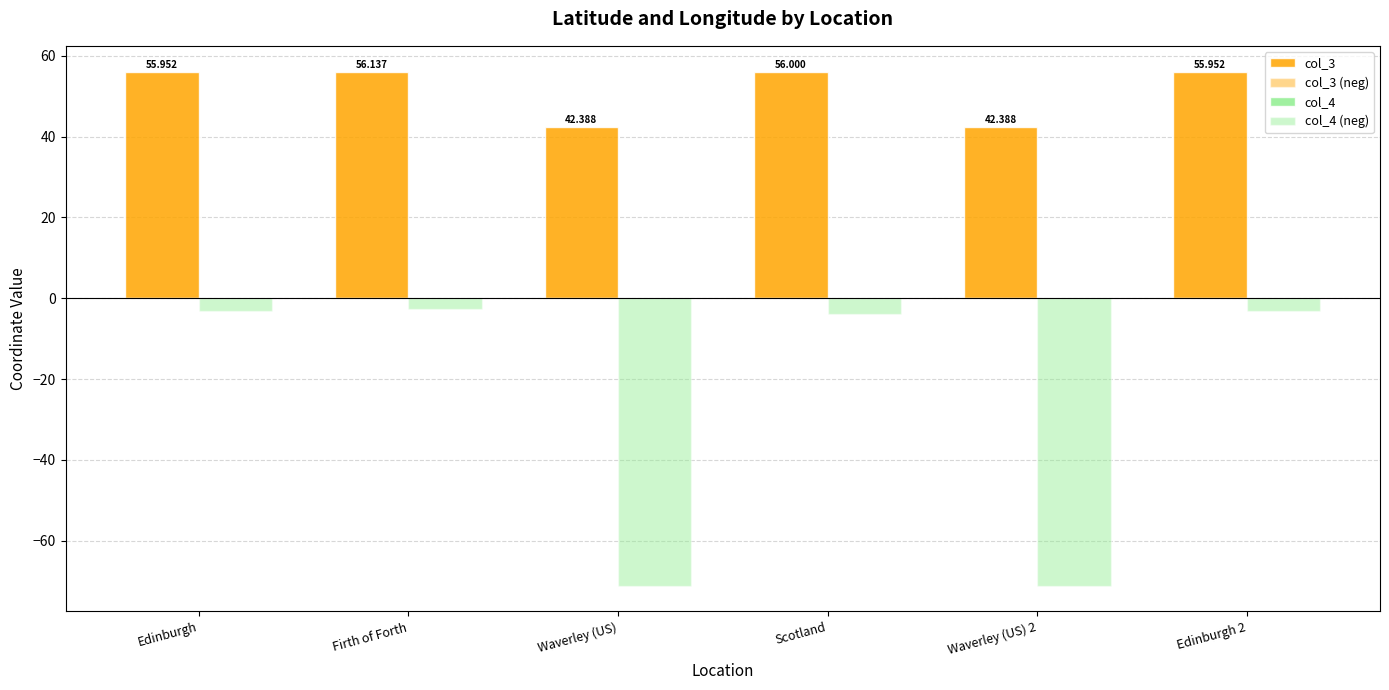

Which category has the highest value in the col_3 series?

Firth of Forth